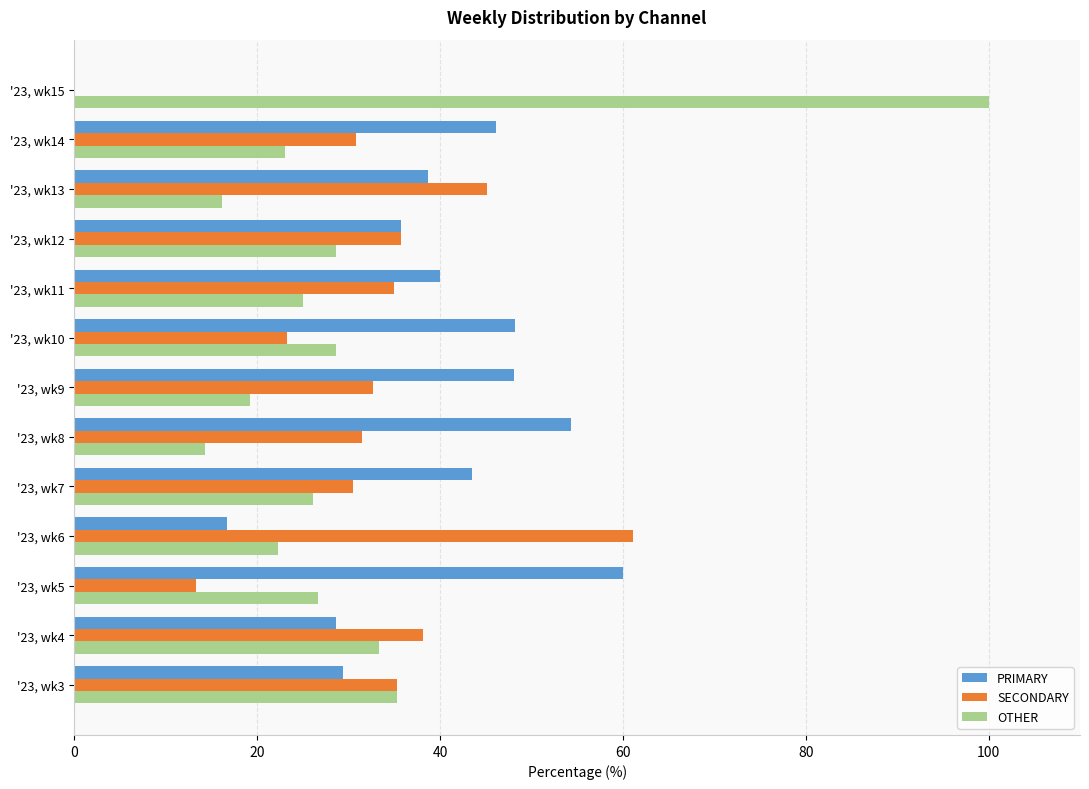

What is the total value across all series at '23, wk5?

100.0